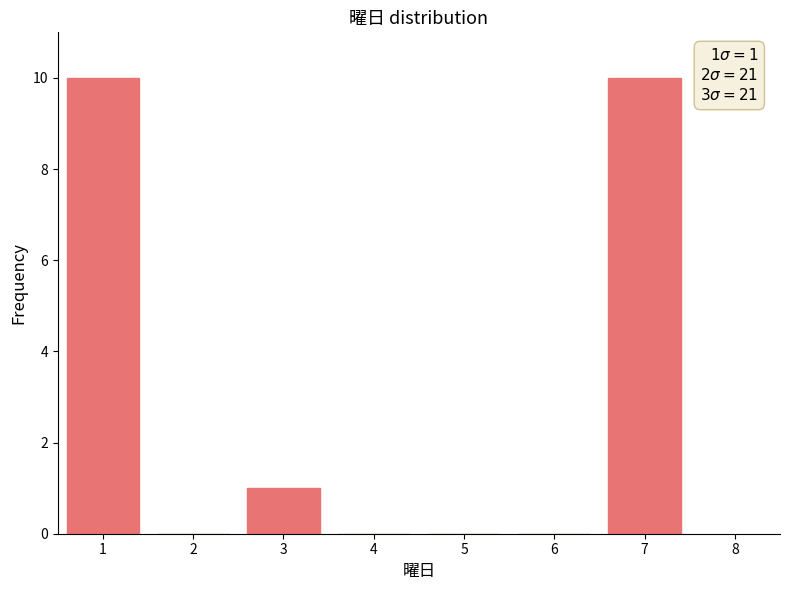

Reading left to right, extract all data points from this chart.

1=10	2=0	3=1	4=0	5=0	6=0	7=10